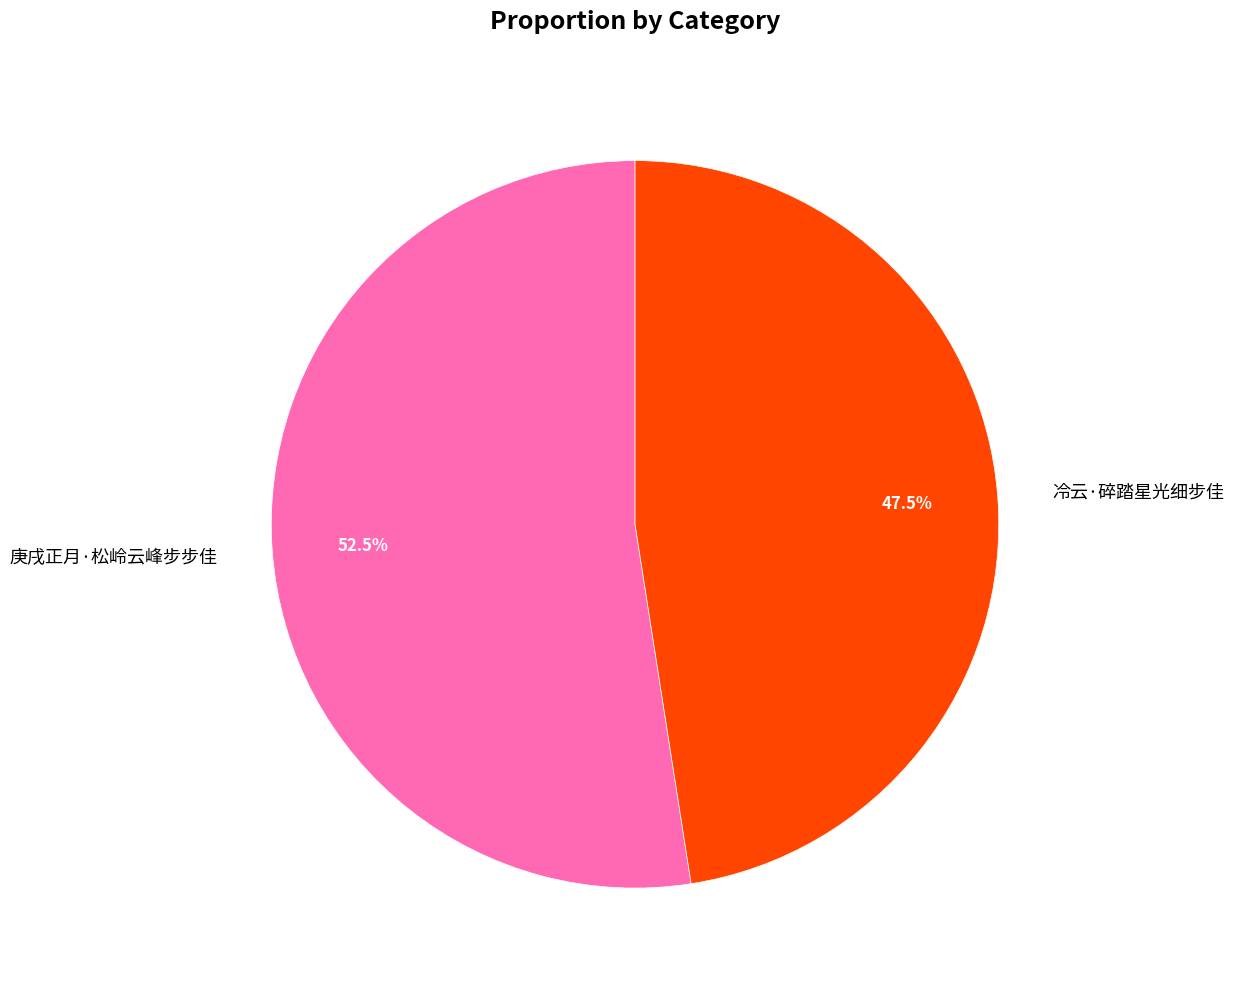

Which slice is the largest?

庚戌正月·松岭云峰步步佳